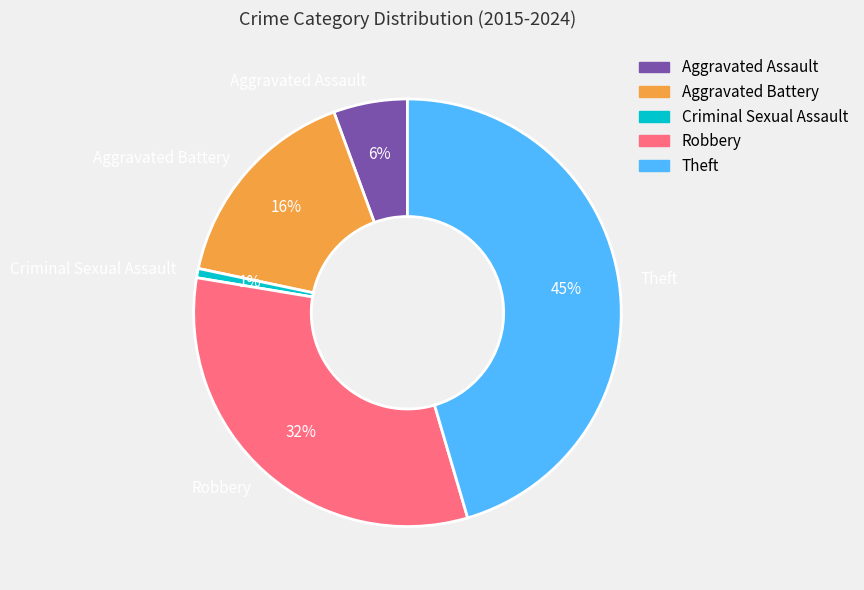

Approximately how many times larger is the value at Aggravated Battery compared to Theft?

0.4